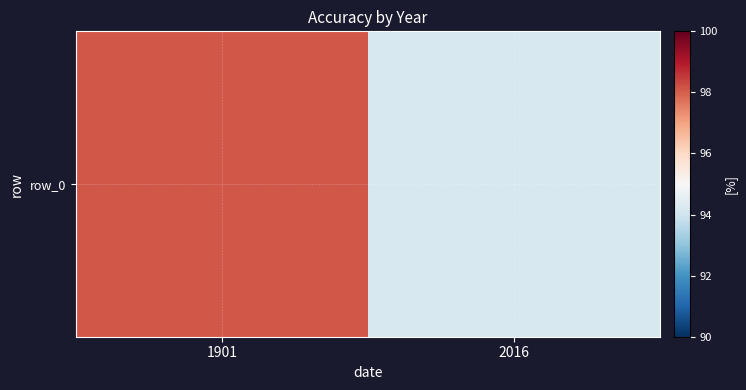

Which label corresponds to the largest value in the chart?

1901